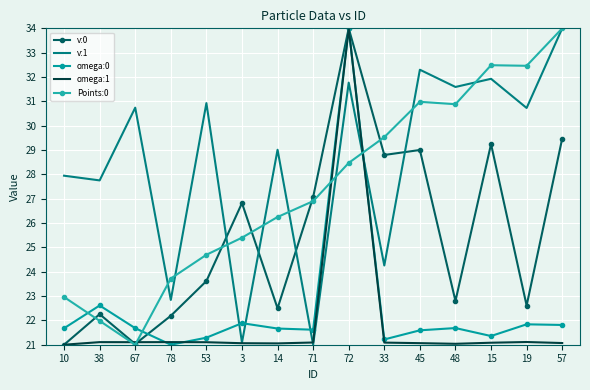

At how many categories does at least one series exceed 33?

2